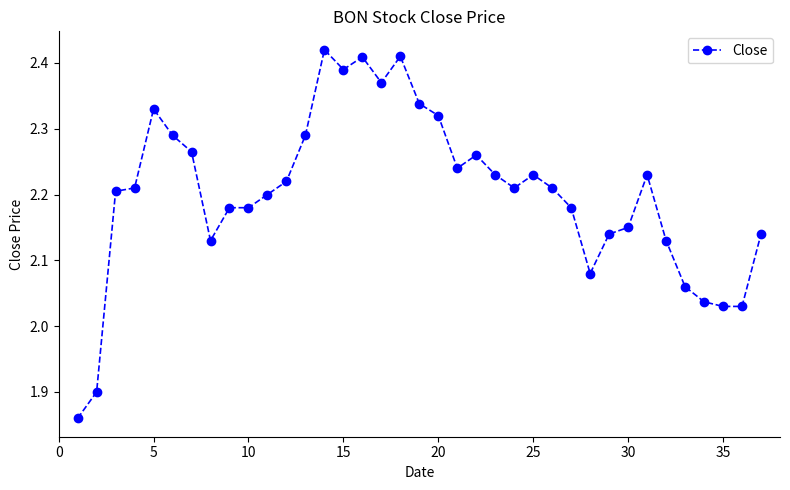

How many lines are shown in the chart?

1